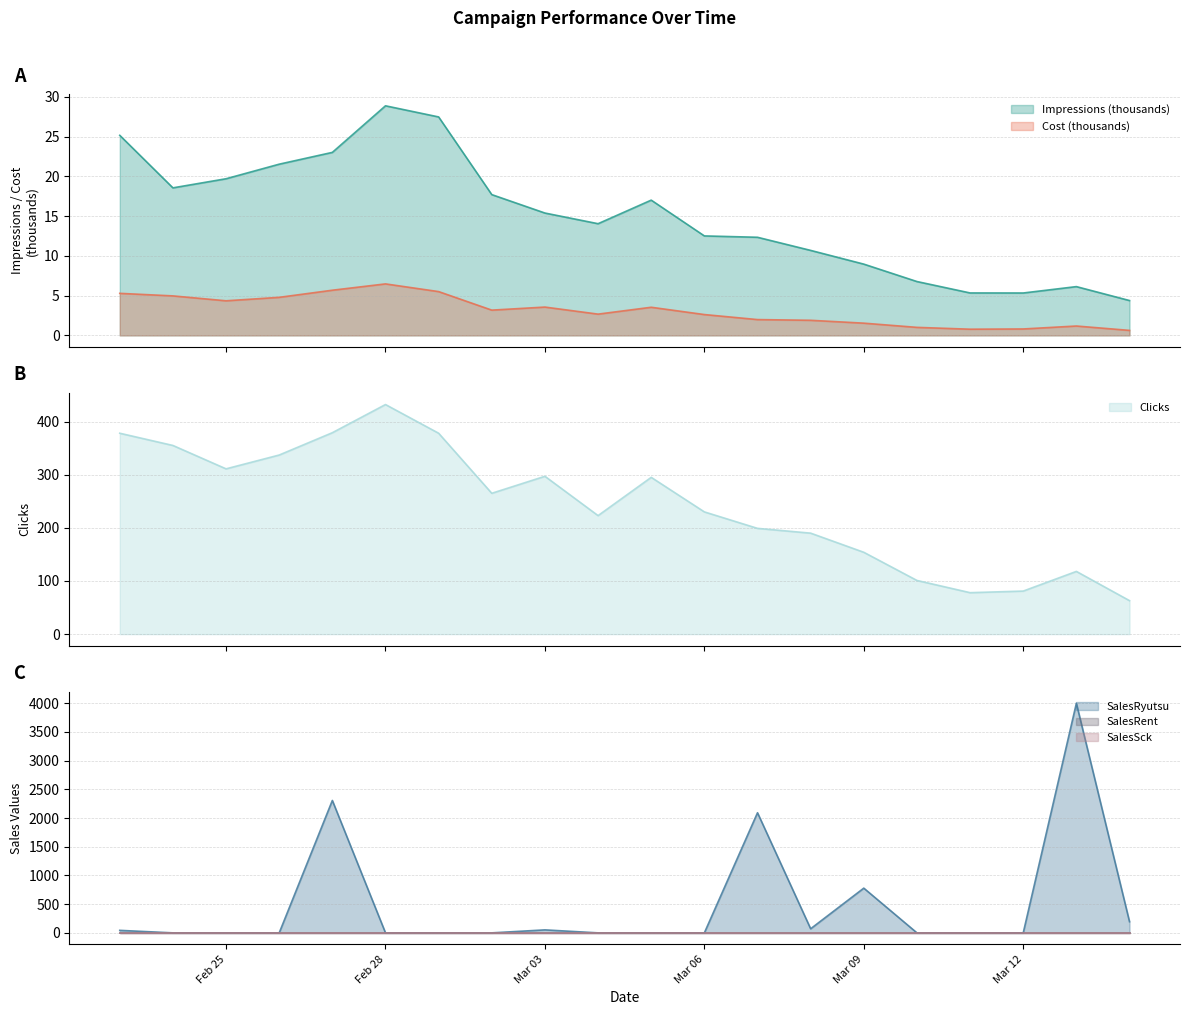

The Cost series shows 0.8 at 2018-03-11. True or false?

True